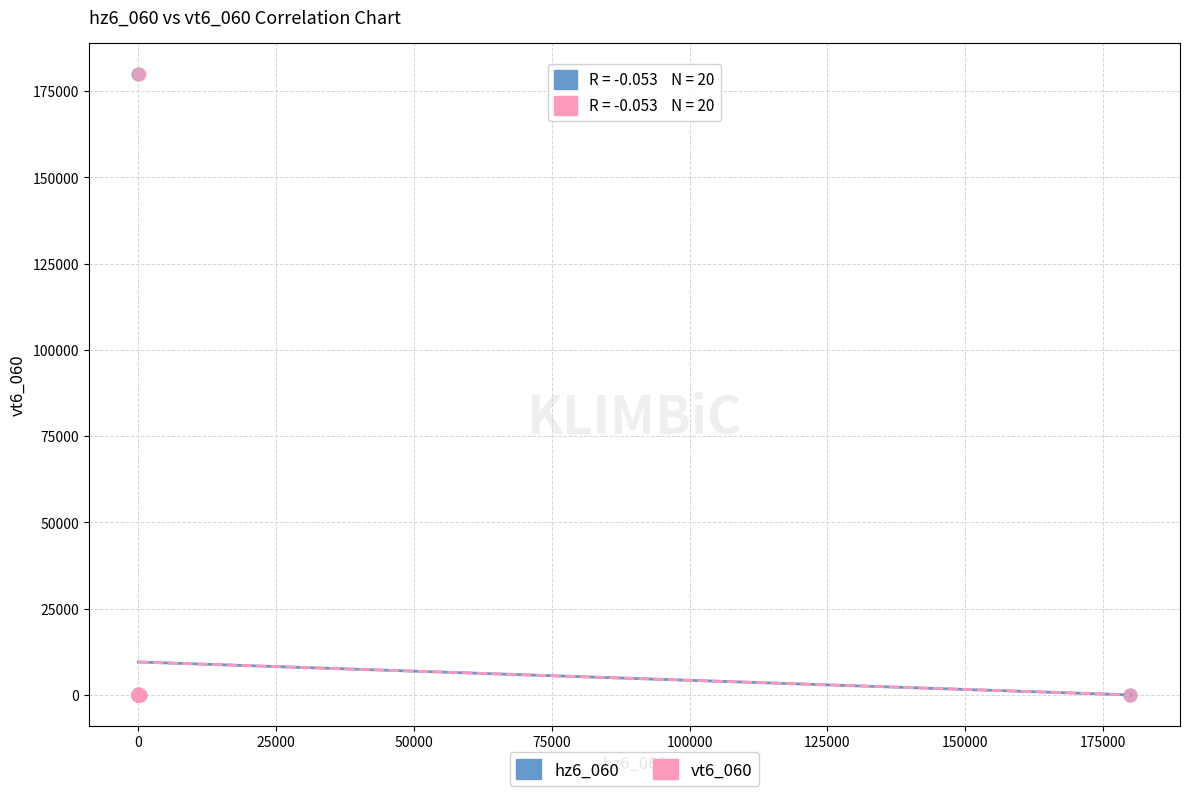

What are all the series names shown in the legend?

hz6_060, vt6_060